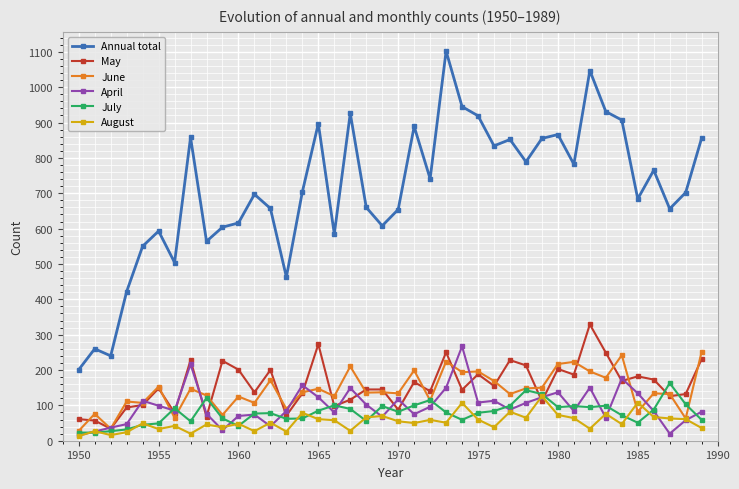

Does the chart have visible grid lines?

Yes